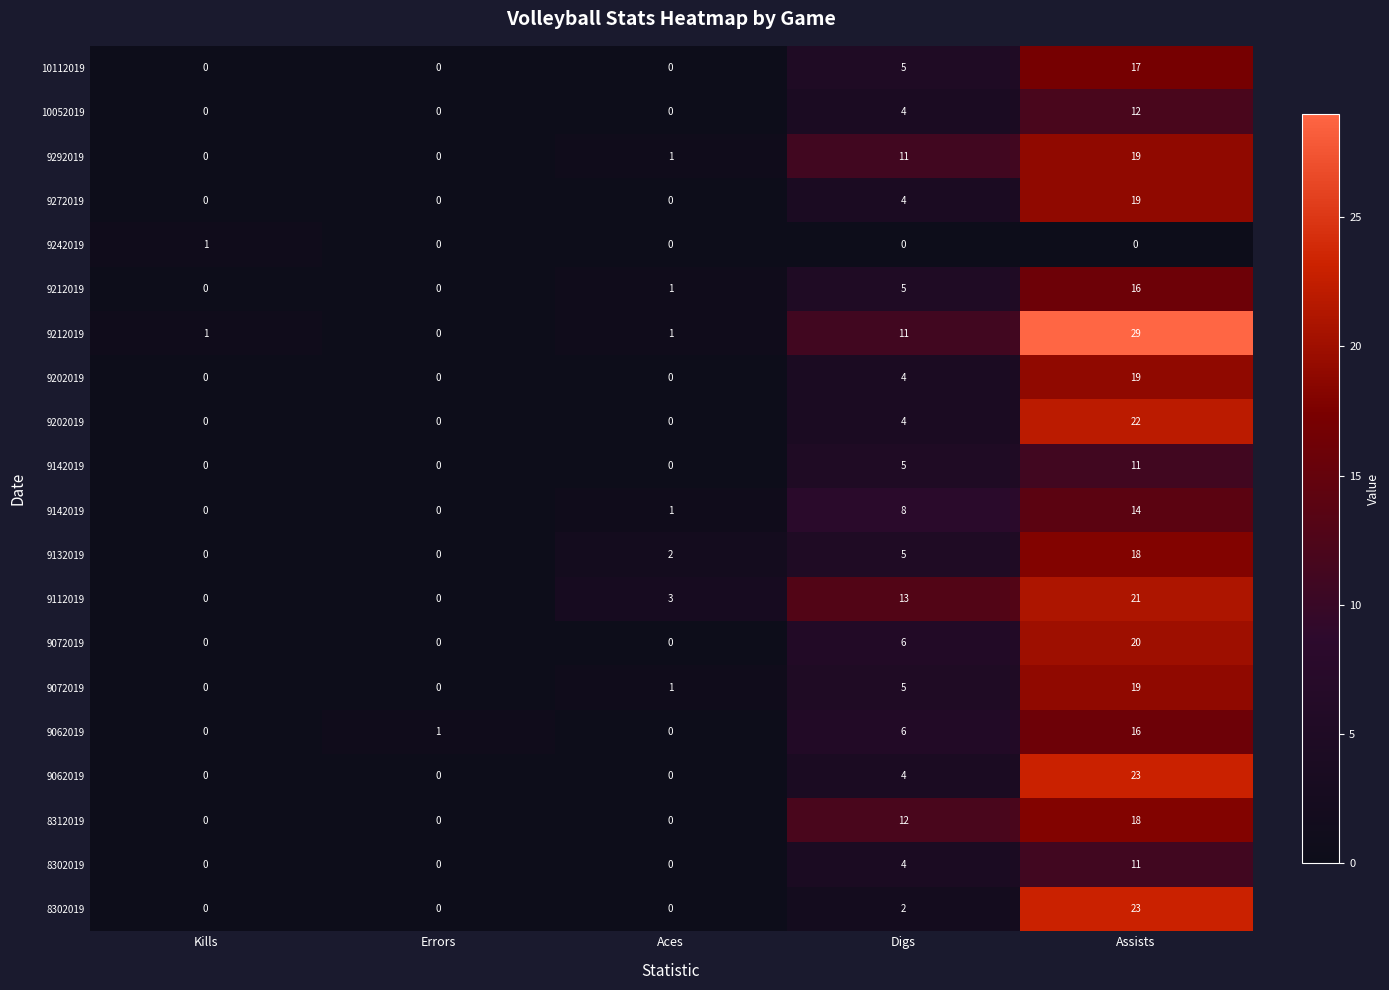

How many series are shown in this chart?

20